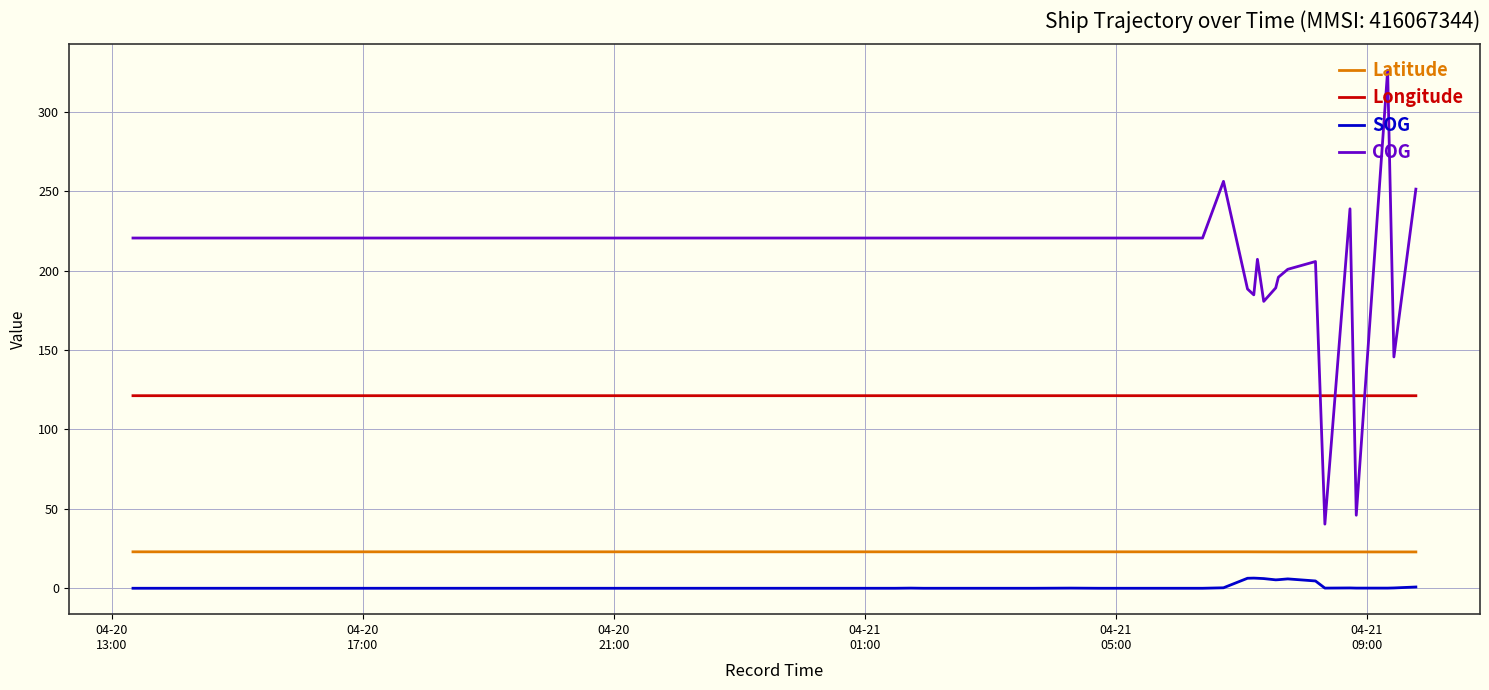

True or false: COG and SOG intersect in this chart.

False